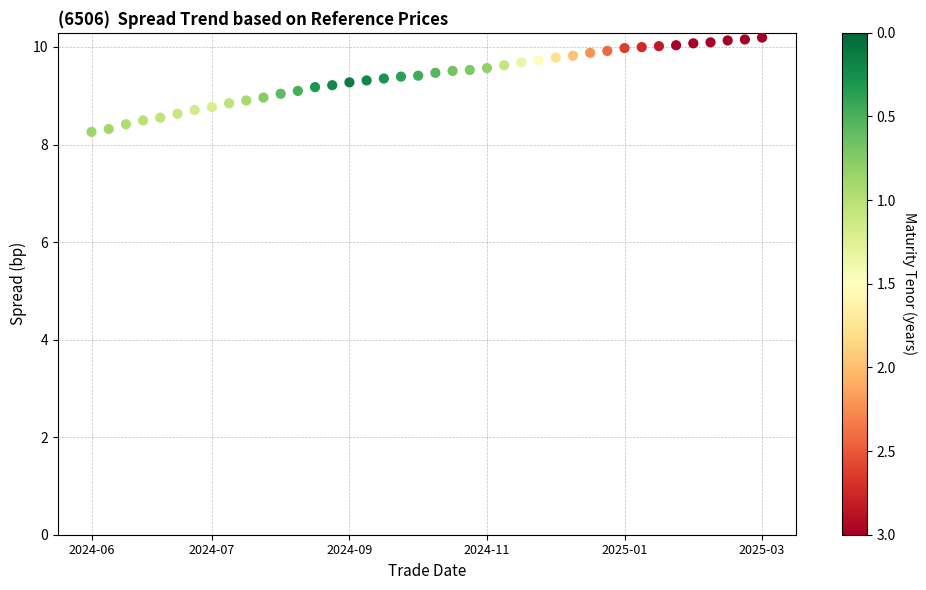

What is the range of Y values (max minus min)?

1.9